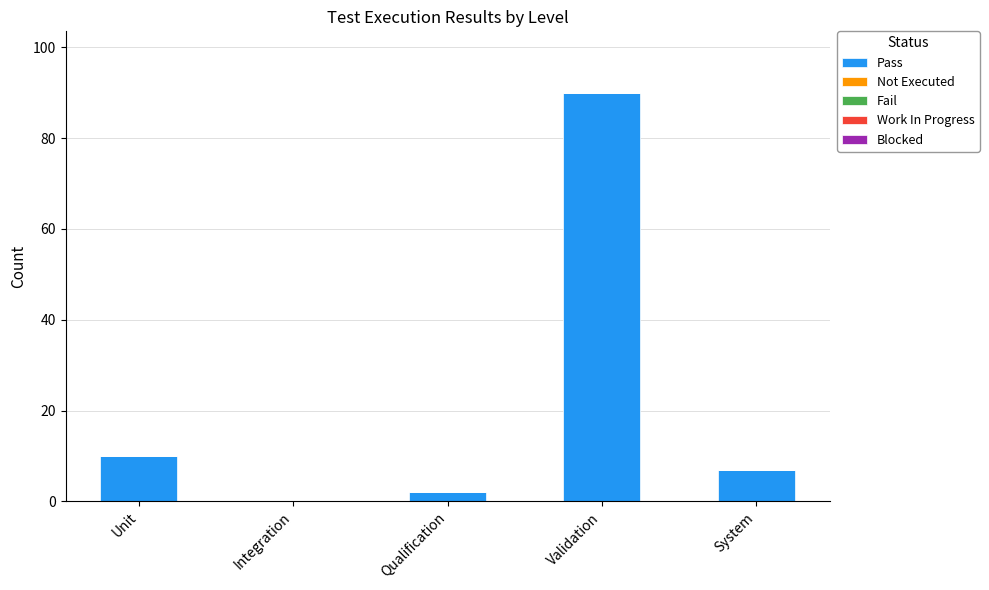

Is it true that the value at Unit is 4?

False